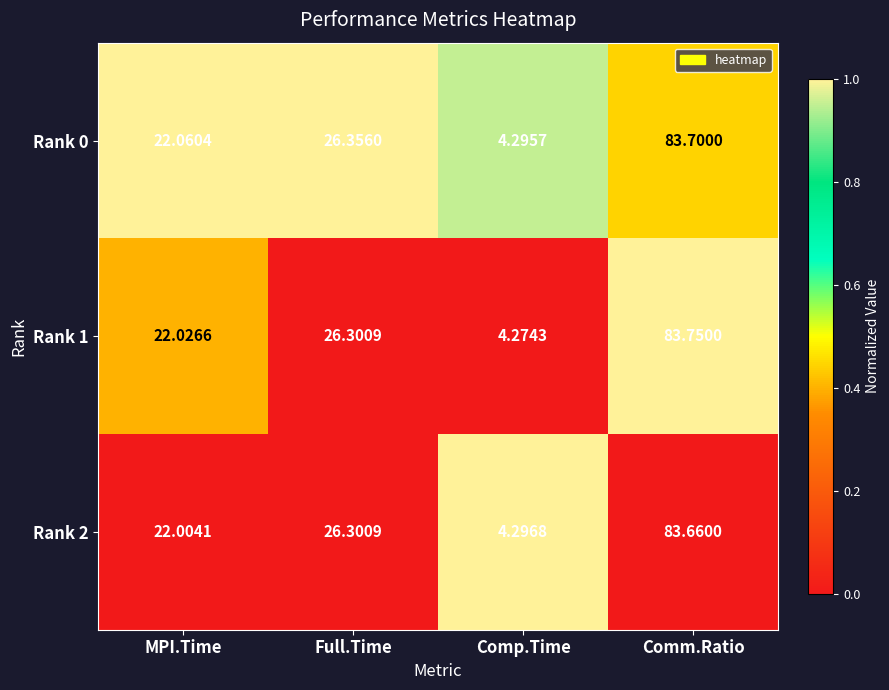

Which category has the lowest value in the Rank 2 series?

Comp.Time